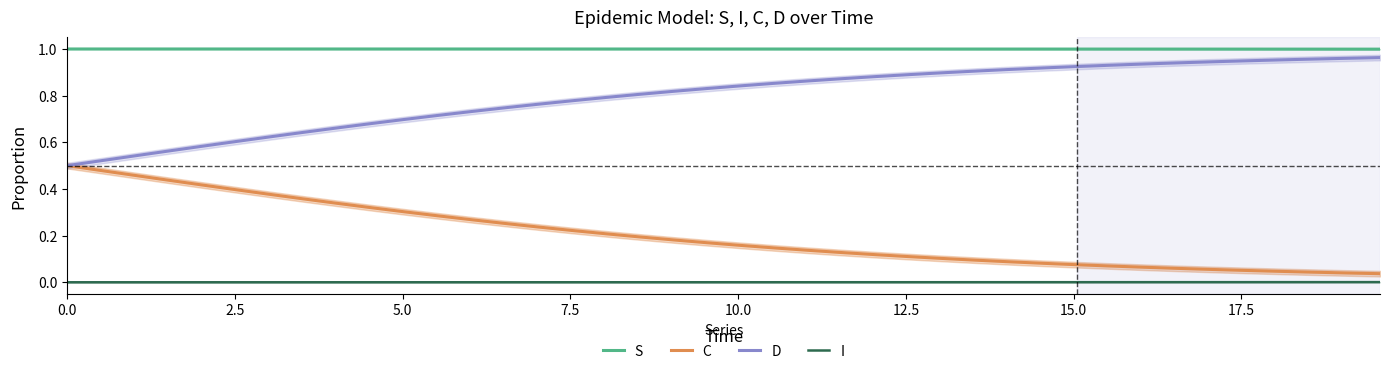

True or false: S and D cross at least once.

False